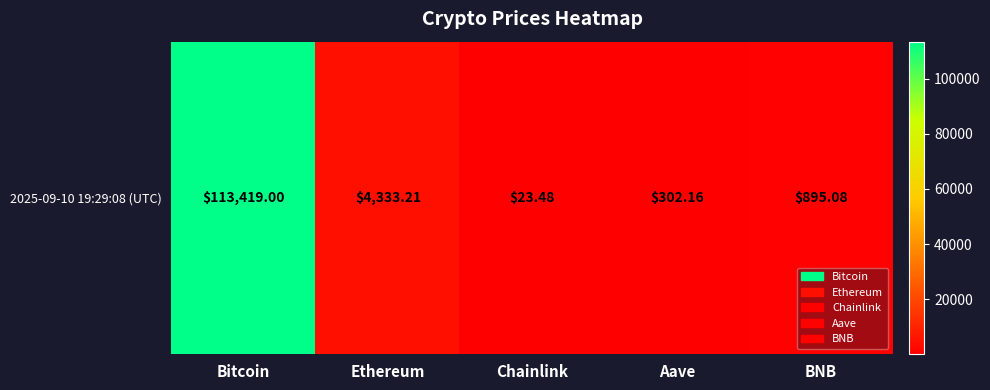

What is the sum of the values at Bitcoin and Aave?

113721.2